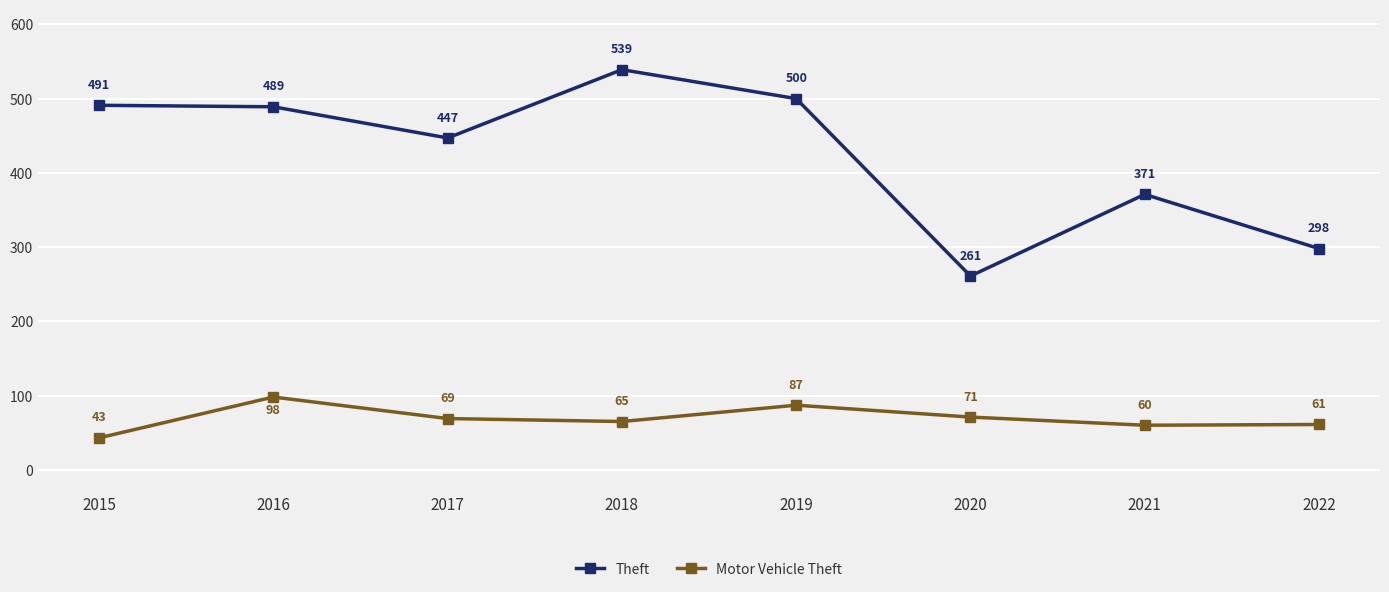

At which category does the chart reach its minimum across all series?

2015